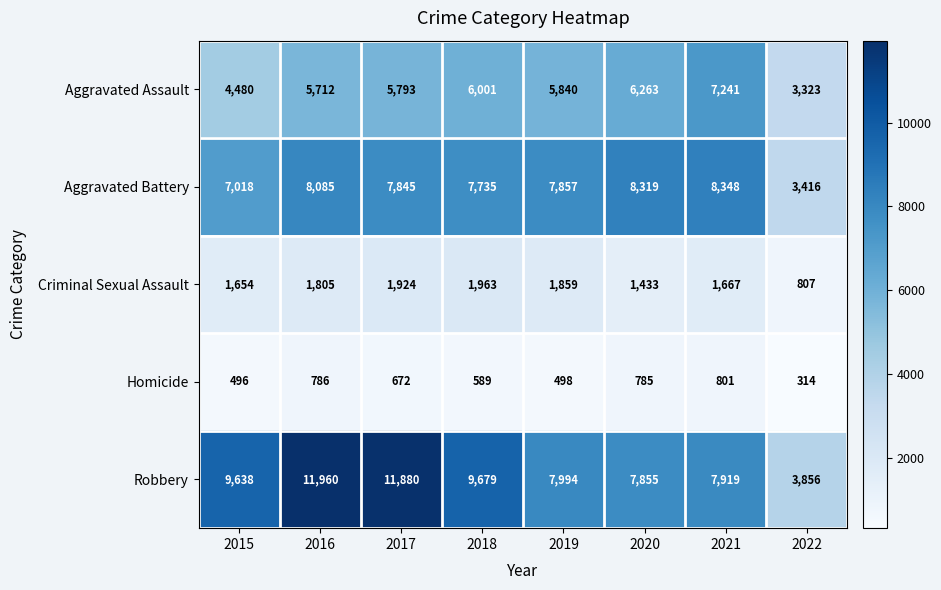

What is the sum of all Aggravated Assault values?

44653